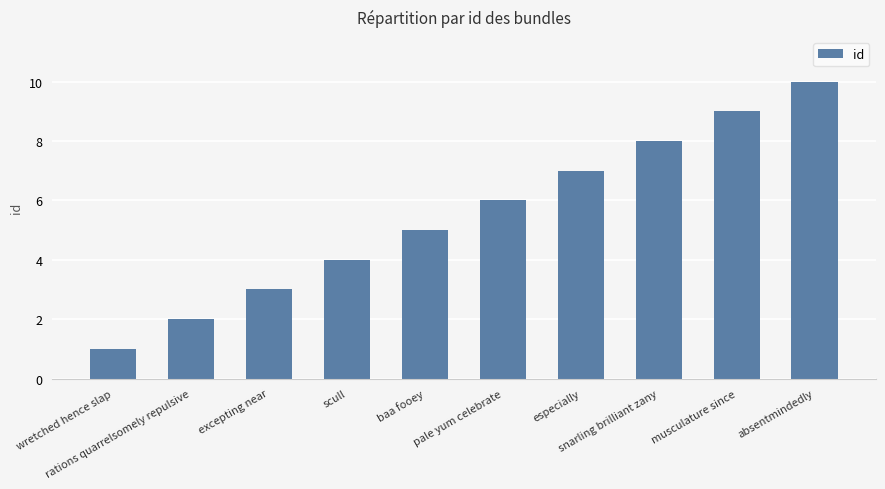

What position from the left is rations quarrelsomely repulsive?

2